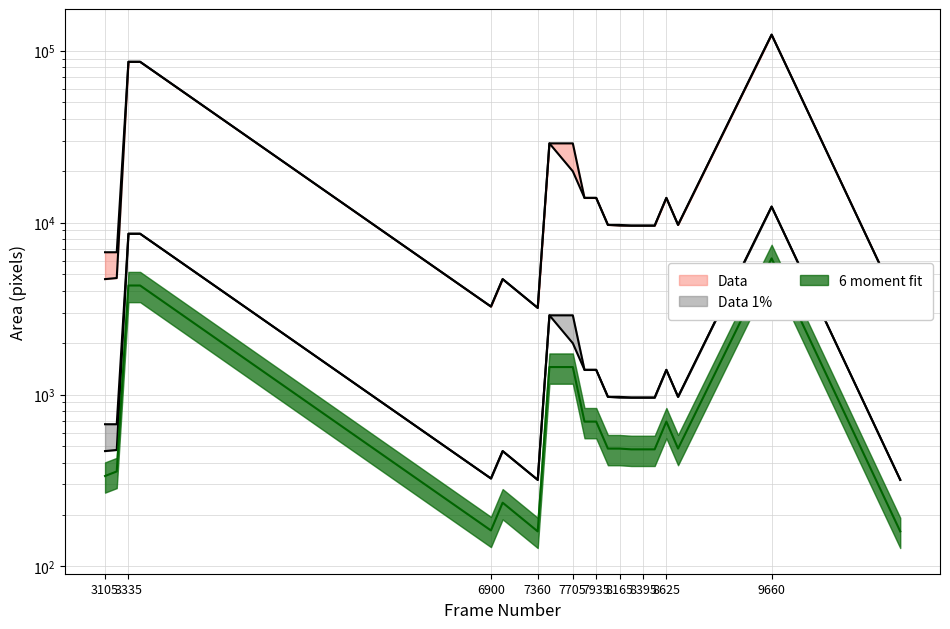

True or false: area_pct_upper and area_upper intersect in this chart.

False